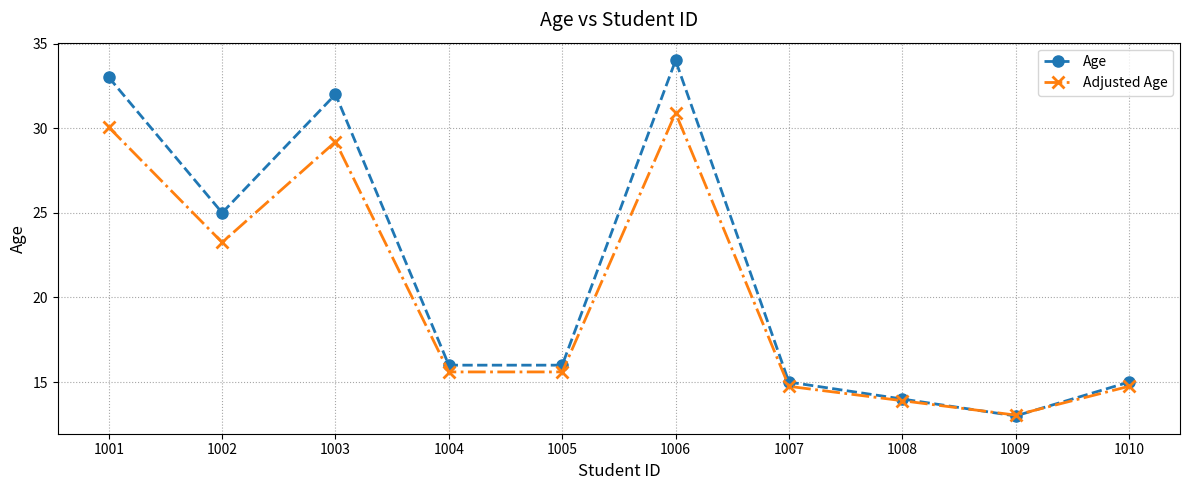

What is the lowest value of the Age series?

13.0